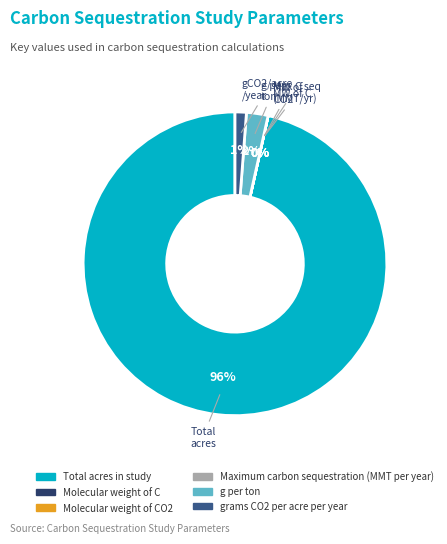

Is there a majority slice in this chart?

Yes